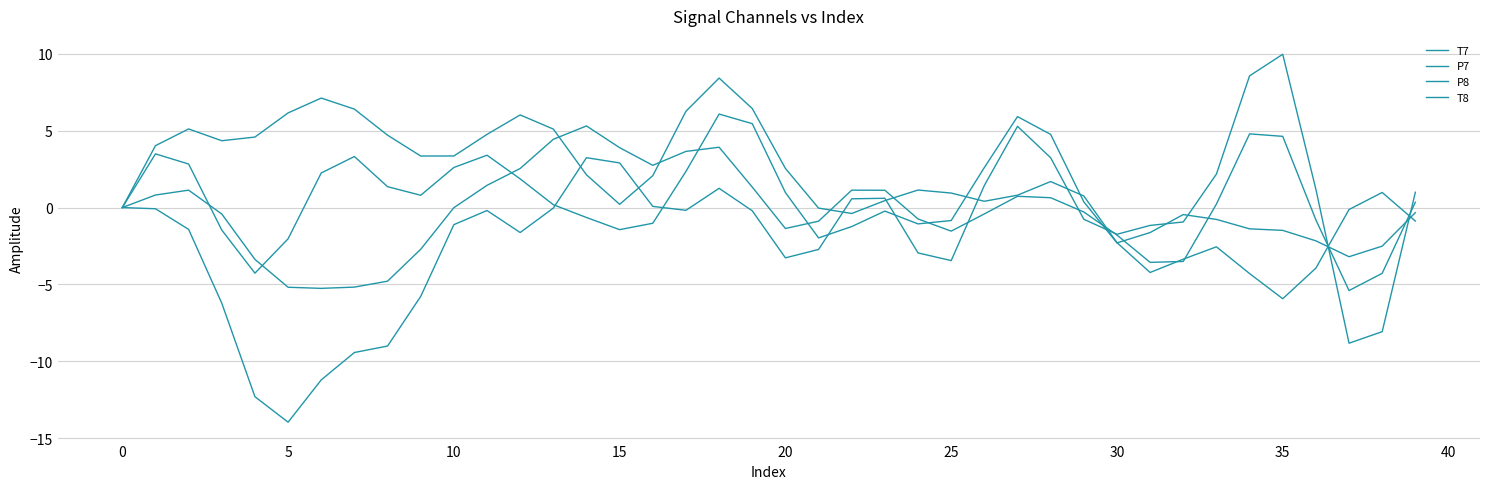

Does the chart have visible grid lines?

Yes